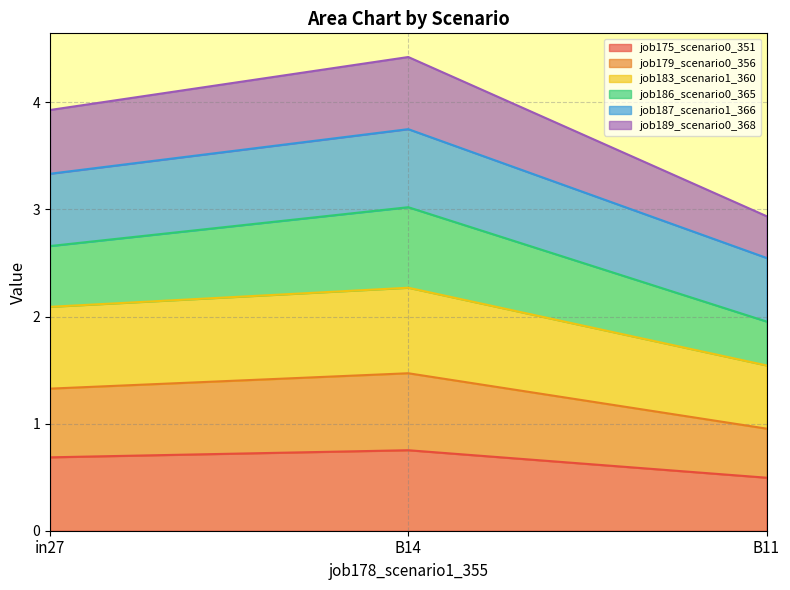

Does the chart display data point markers on the line(s)?

No